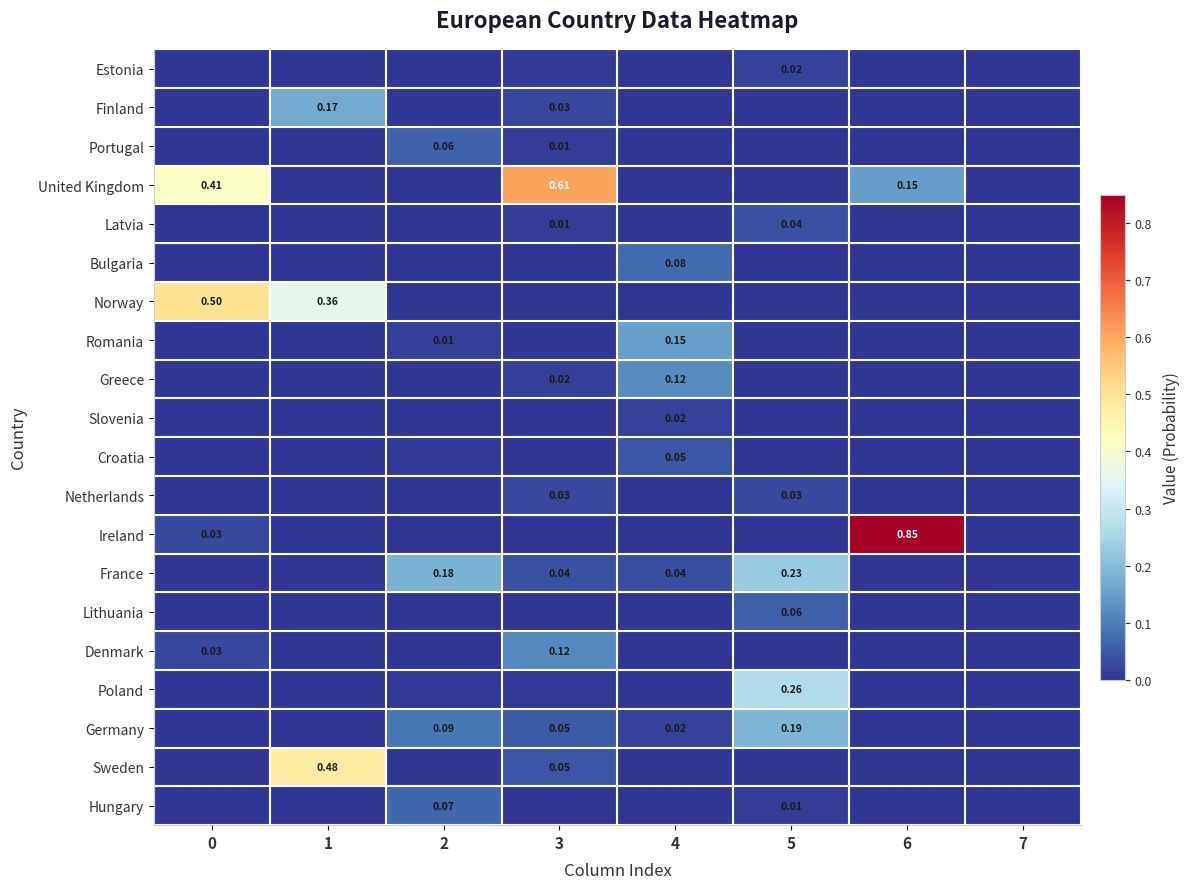

What is the difference between the maximum and minimum values in the Ireland series?

0.9